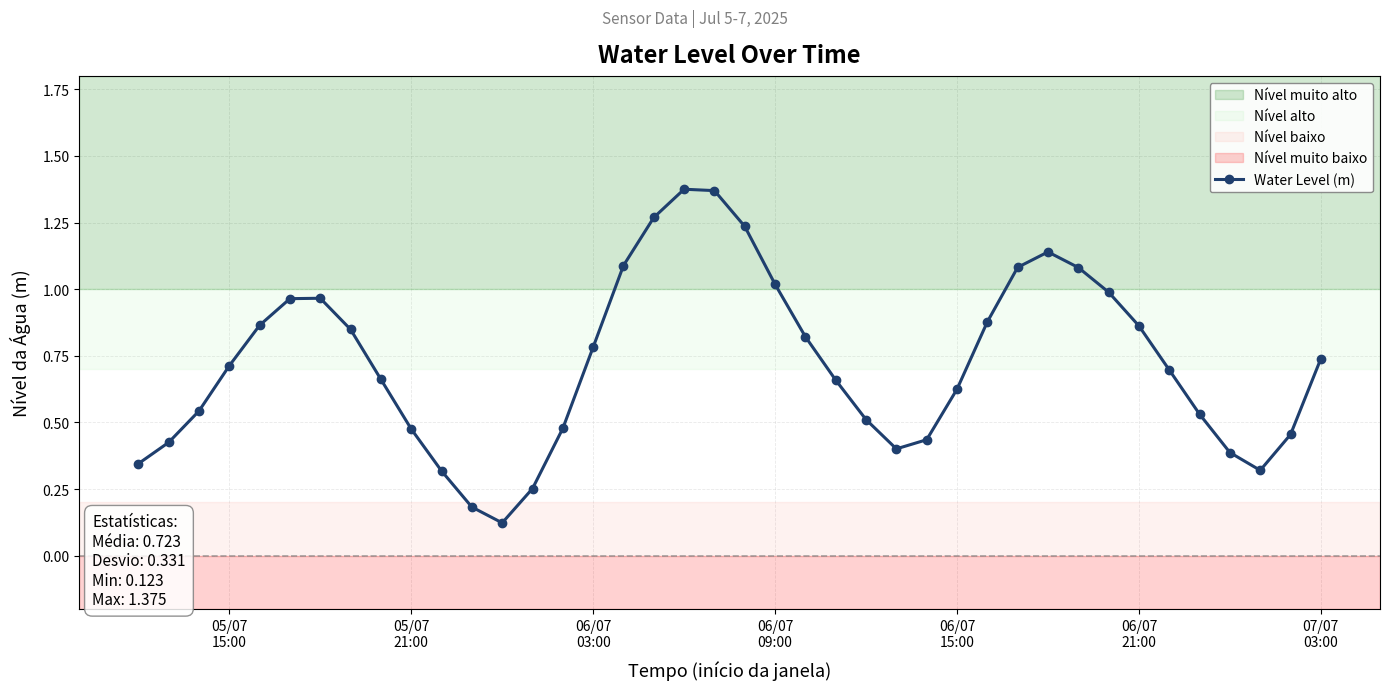

True or false: the data has more than 2 interior local peaks.

True